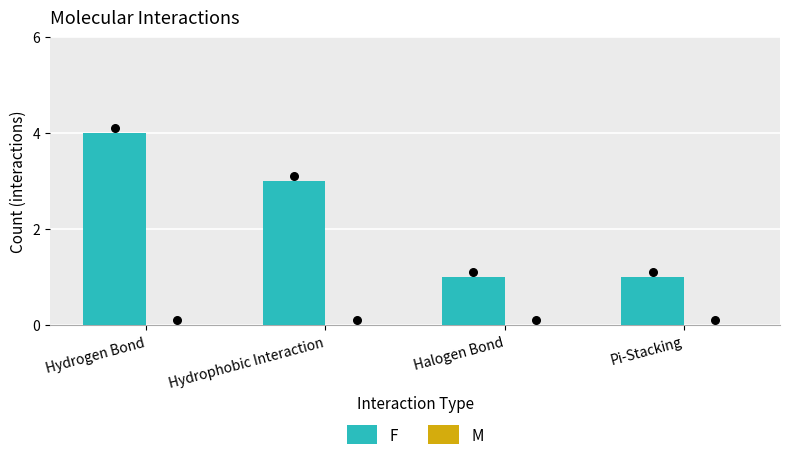

What are all the series names shown in the legend?

F, M